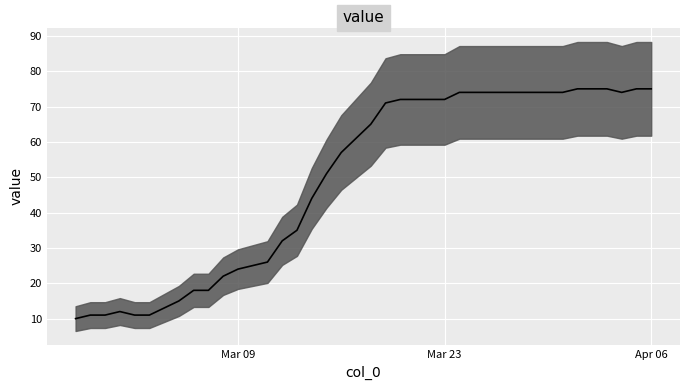

True or false: the data shows 50 at 31.

False